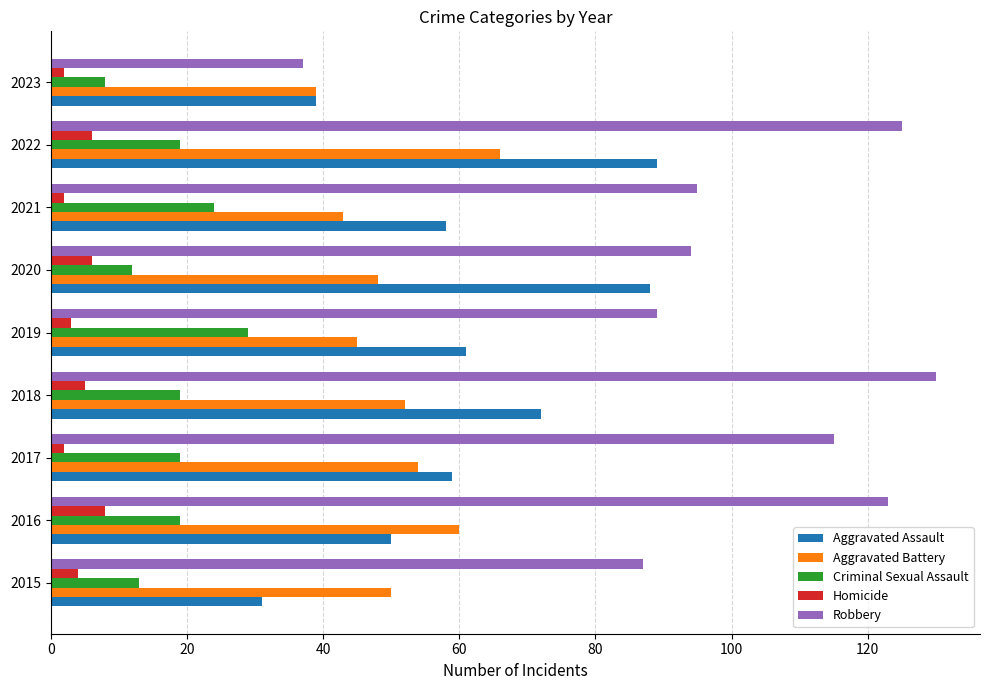

List the series in order of their peak value, lowest first.

Homicide, Criminal Sexual Assault, Aggravated Battery, Aggravated Assault, Robbery